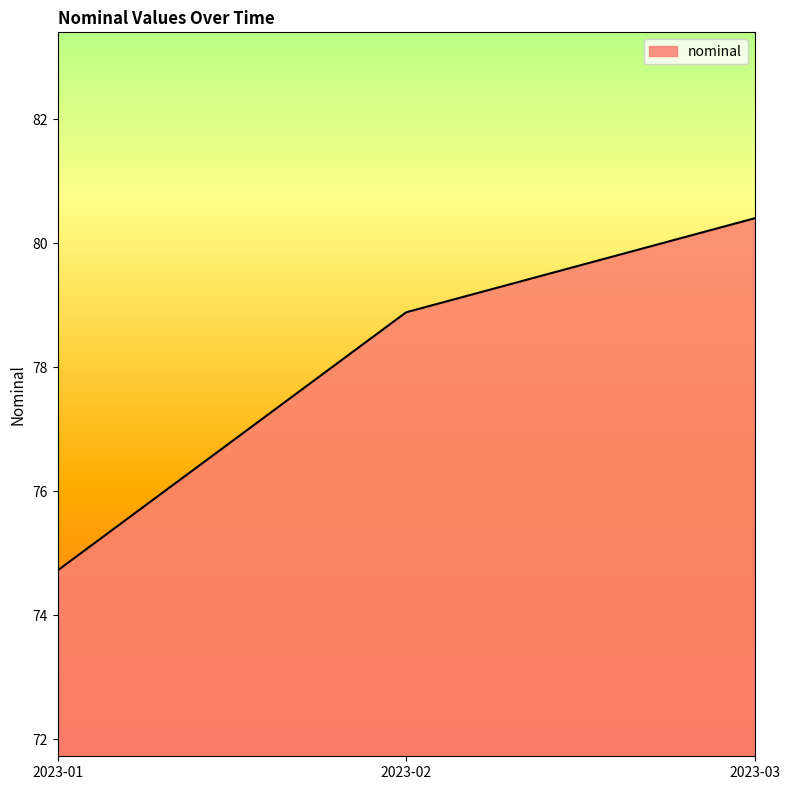

True or false: the data shows 124.6 at 2023-01.

False